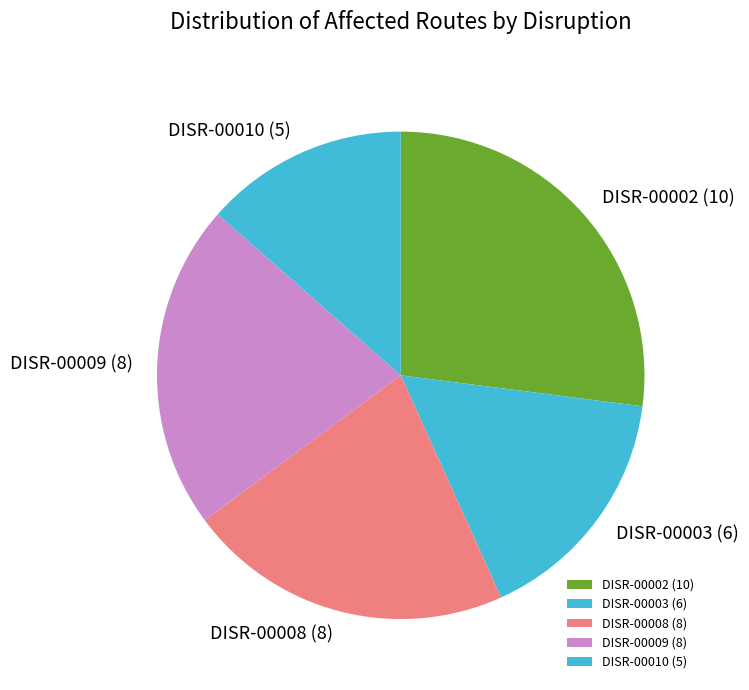

Is it true that DISR-00009 is 27% of the pie?

False